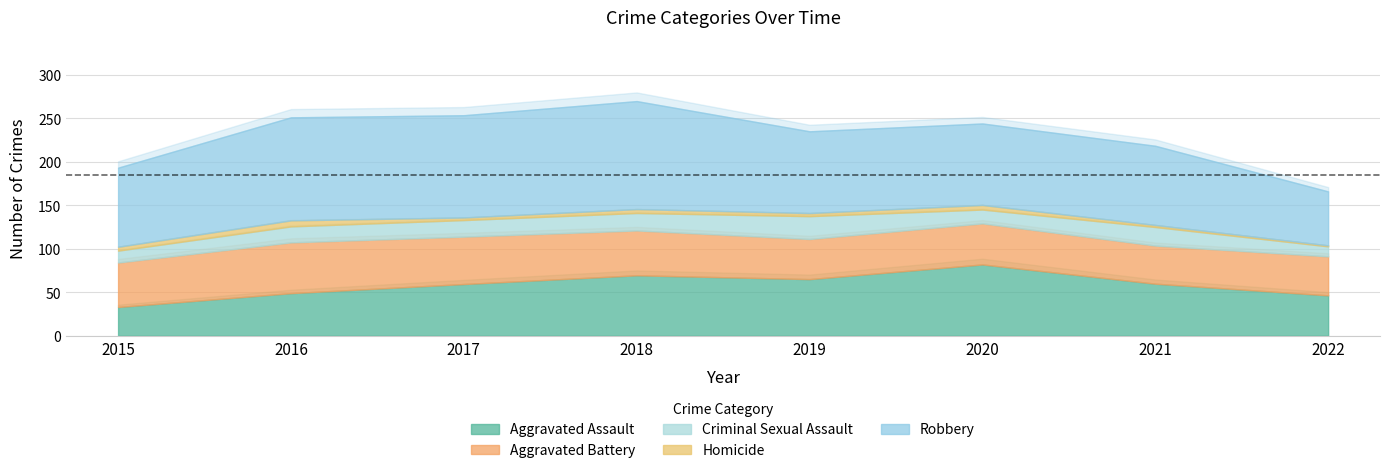

How many lines are shown in the chart?

5